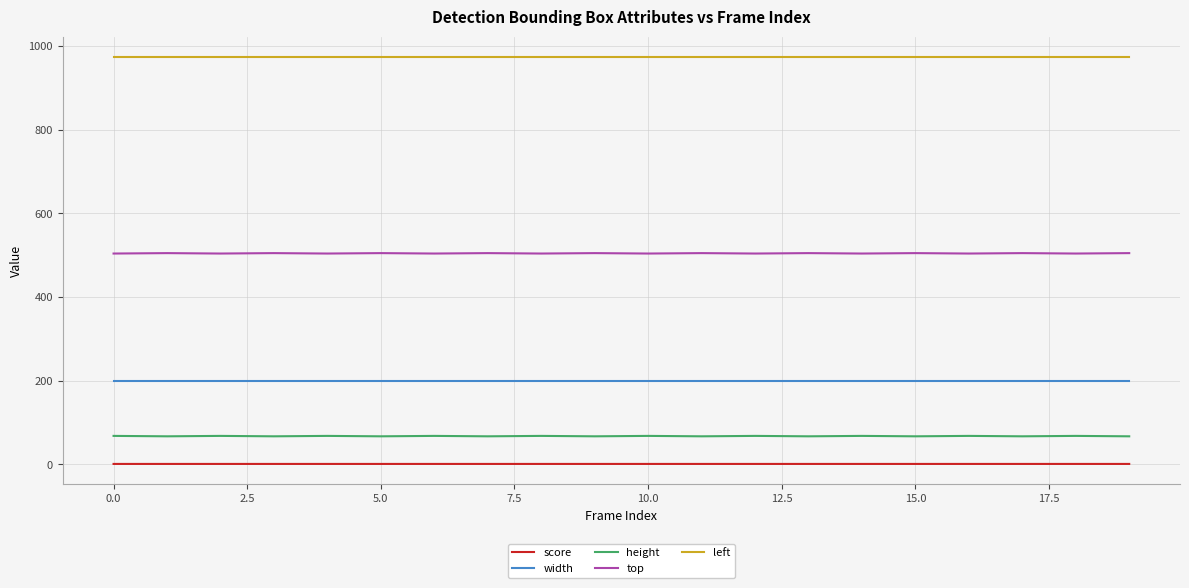

True or false: score and width intersect in this chart.

False